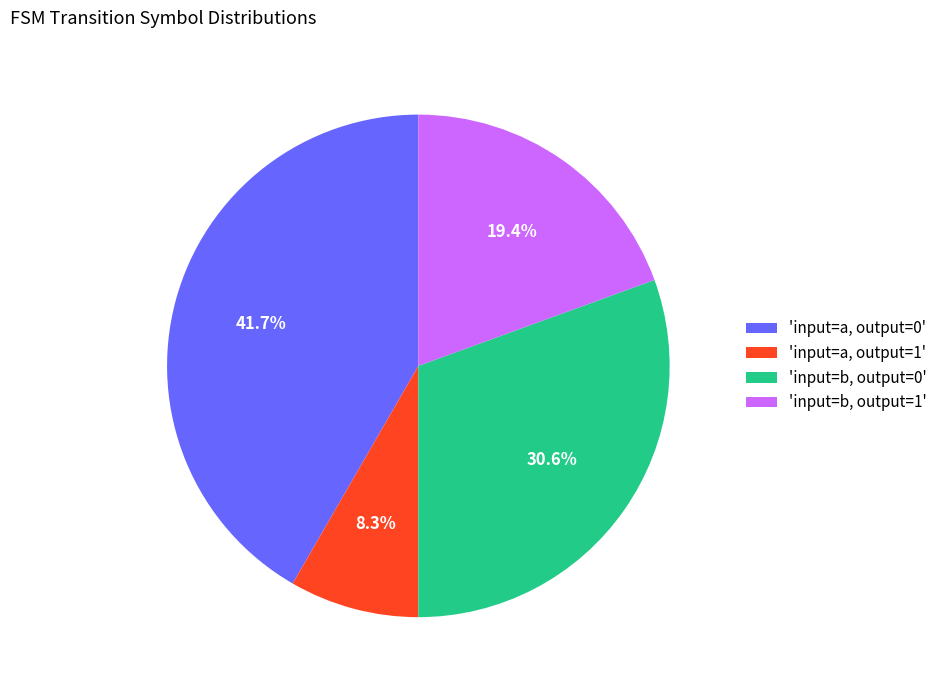

What is the ratio of the value at 'input=a, output=1' to the value at 'input=b, output=0'?

0.3